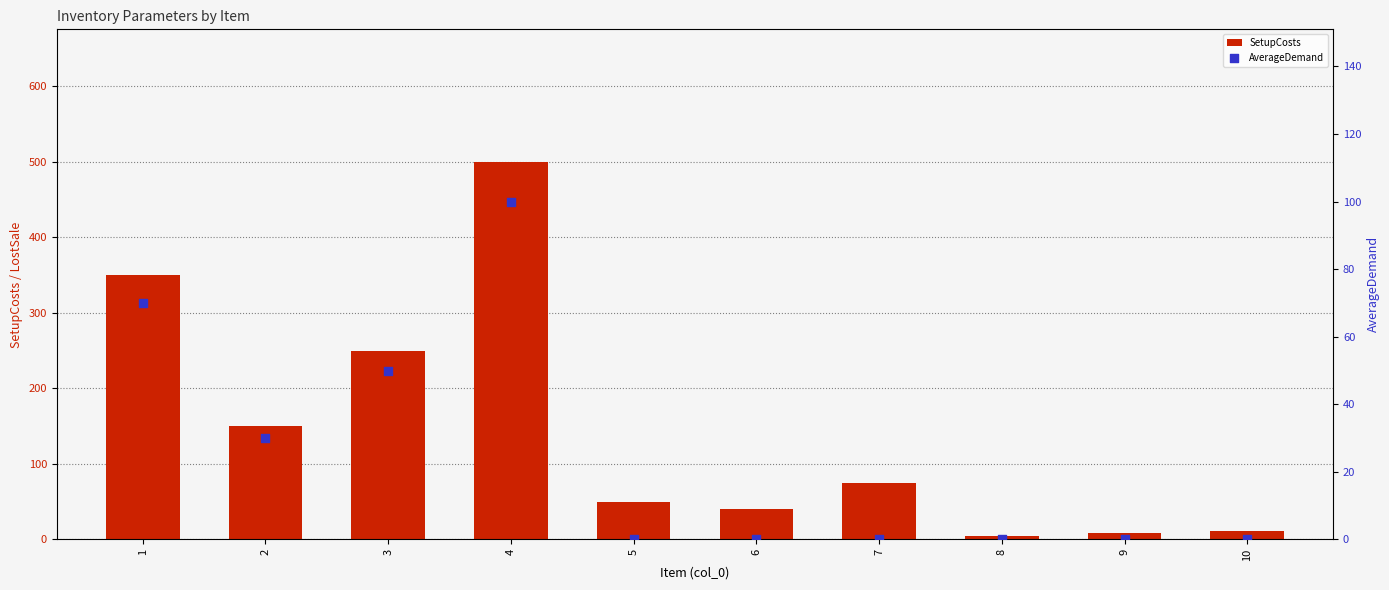

At which category is the sum across all series the highest?

4